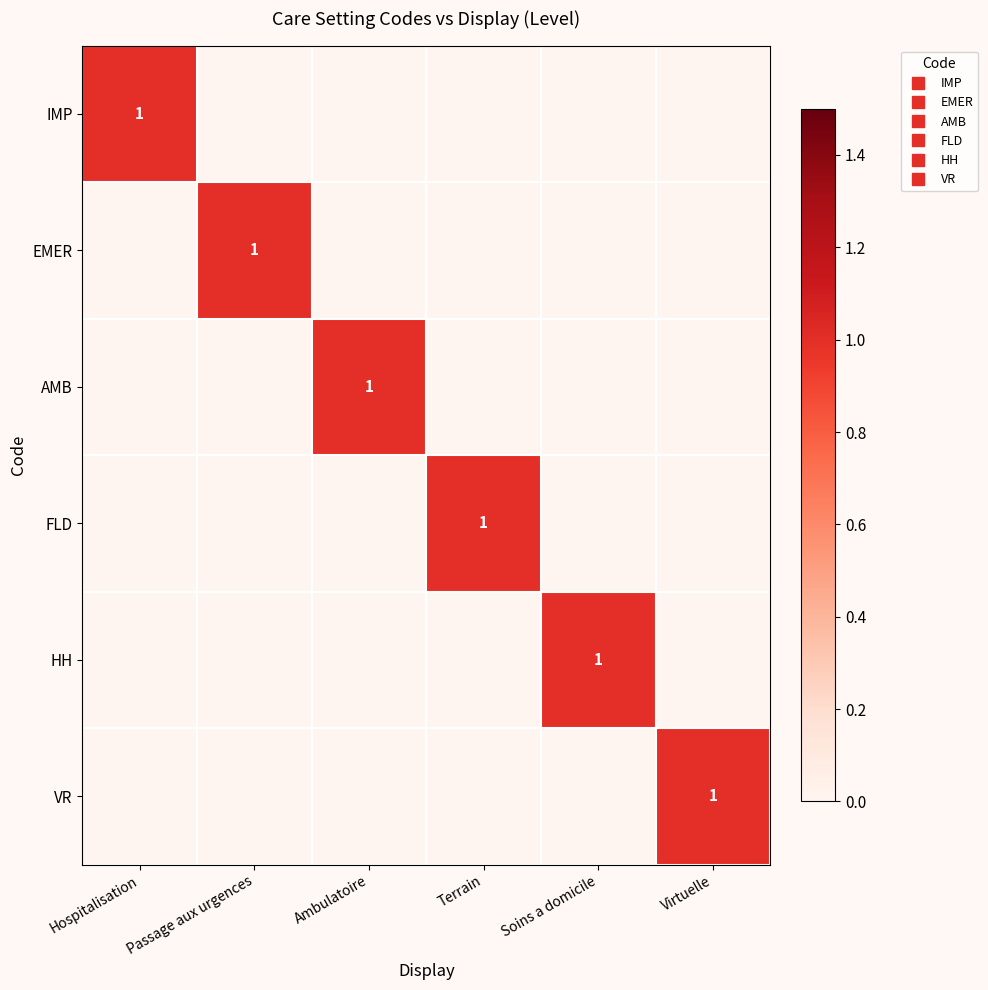

Is the value of HH at Passage aux urgences greater than the value of FLD at Ambulatoire?

No